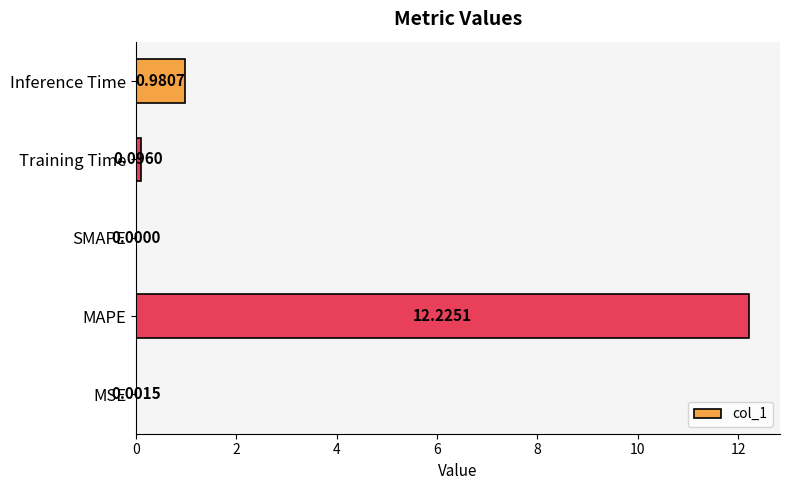

Which label corresponds to the largest value in the chart?

MAPE